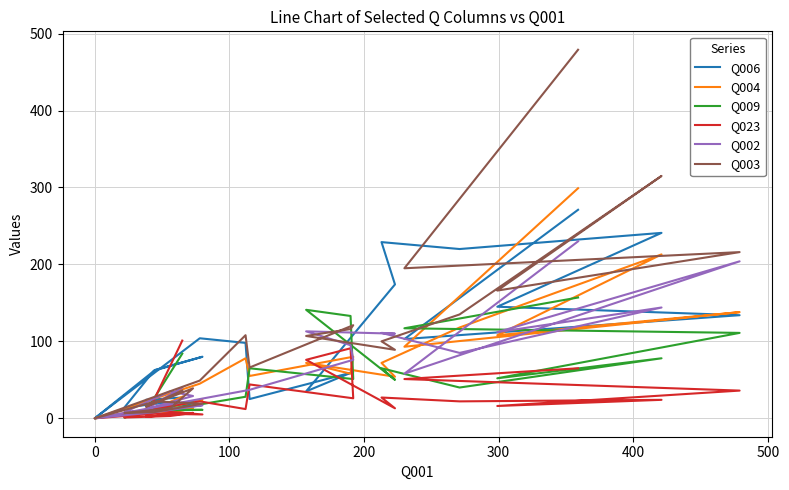

Which series has the widest spread of values?

Q003